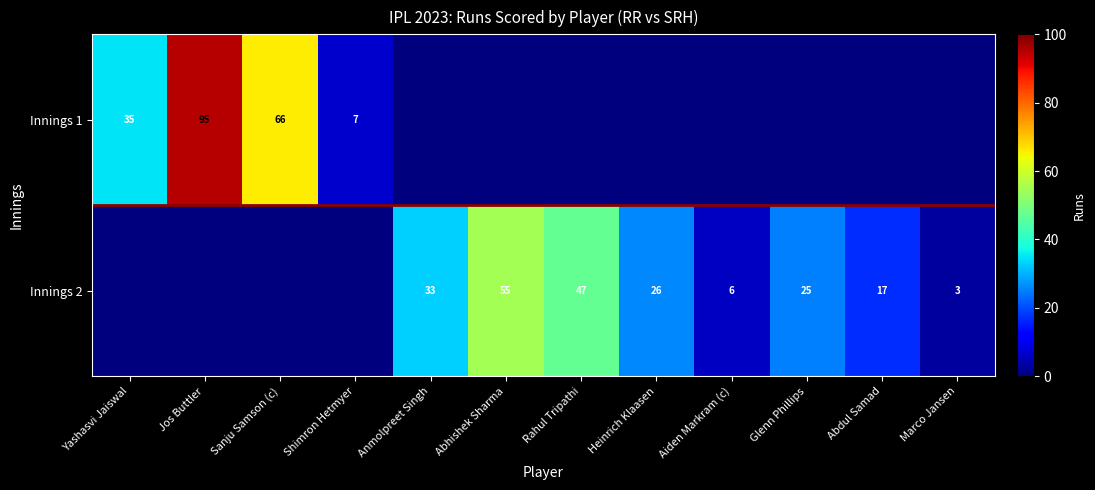

Is it true that Innings 2 equals 5 at Marco Jansen?

False